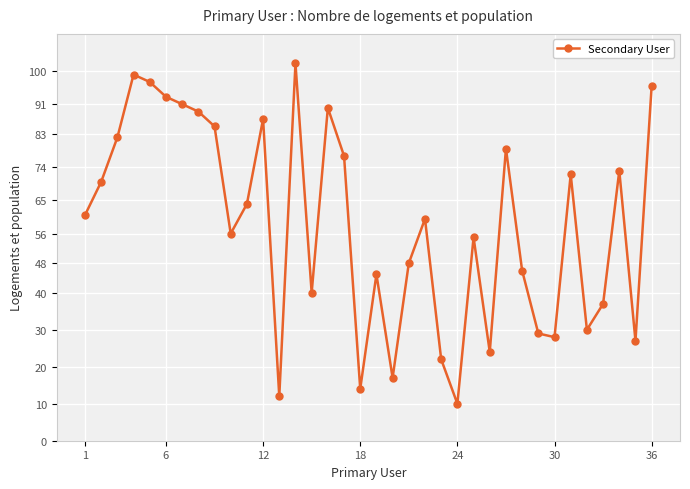

What is the minimum value shown in the chart?

10